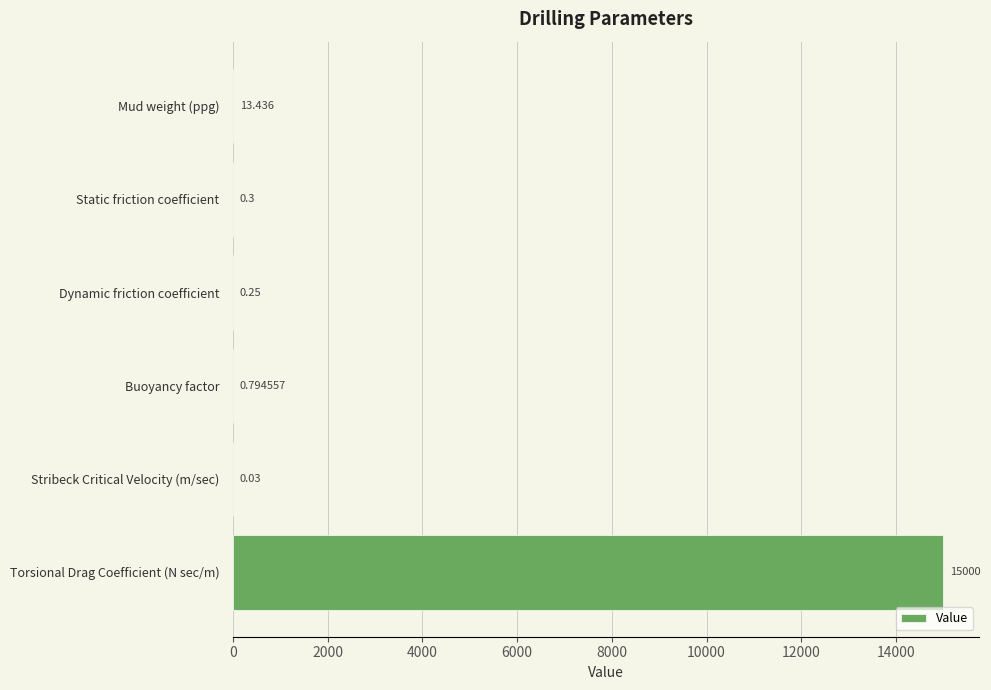

Which has a higher value, Mud weight (ppg) or Stribeck Critical Velocity (m/sec)?

Mud weight (ppg)